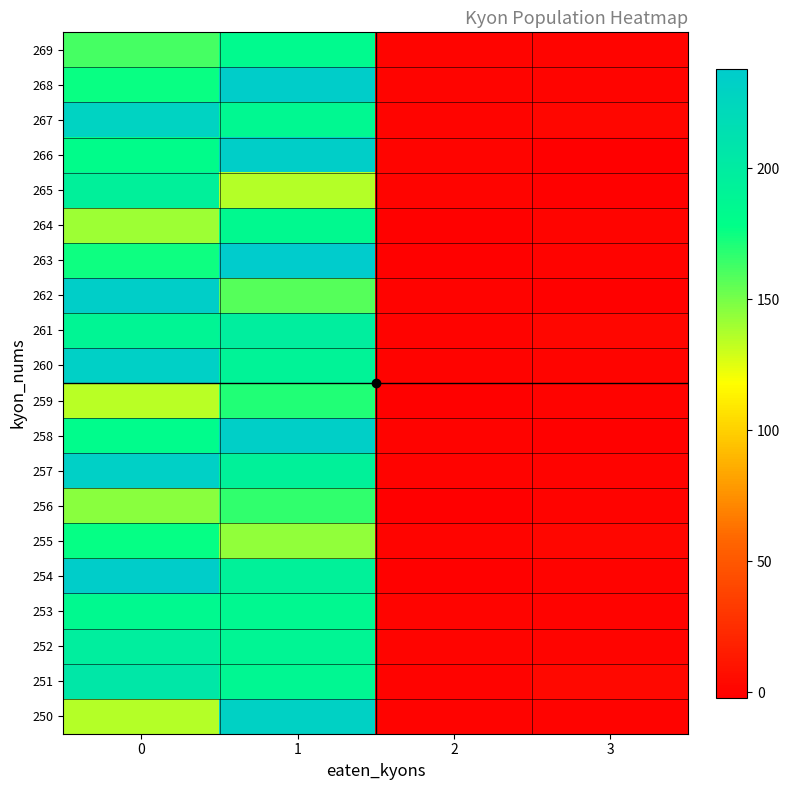

Between 1 and 0, which is larger?

1